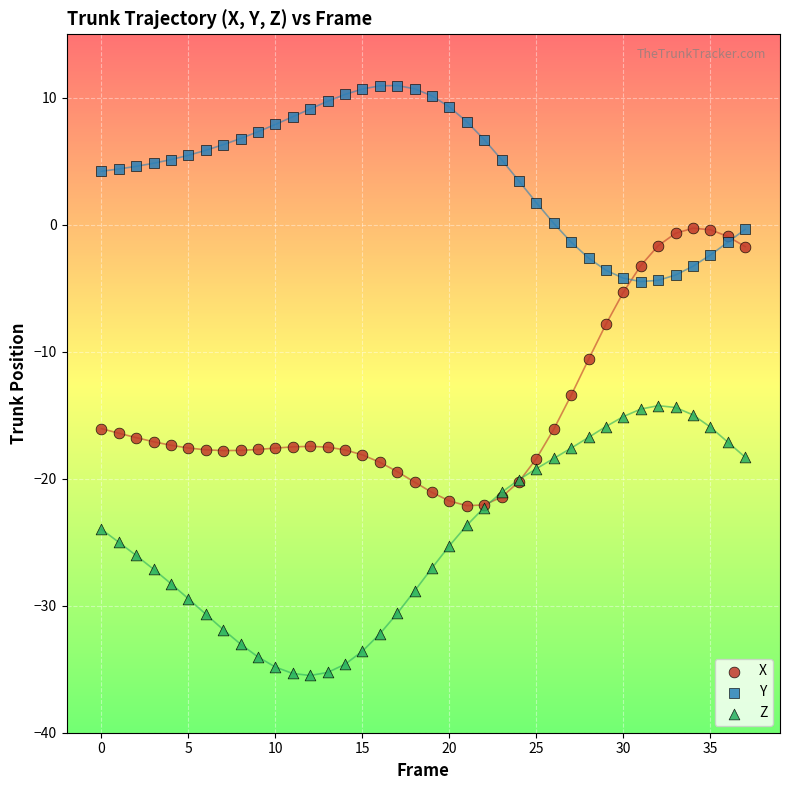

Which series reaches the maximum Y coordinate?

Y